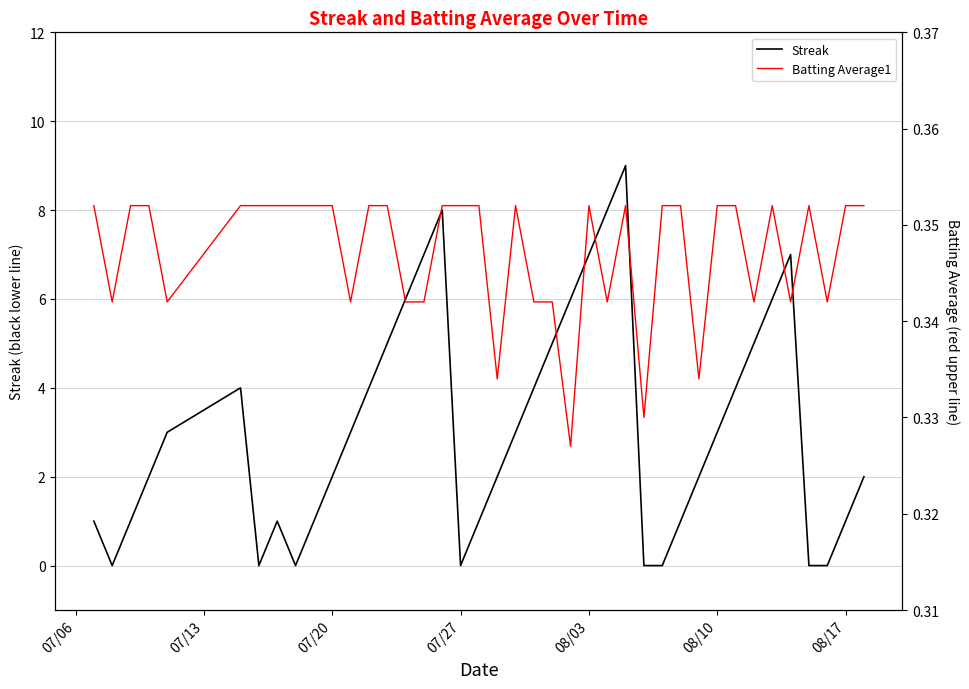

What are all the series names shown in the legend?

Streak, Batting Average1